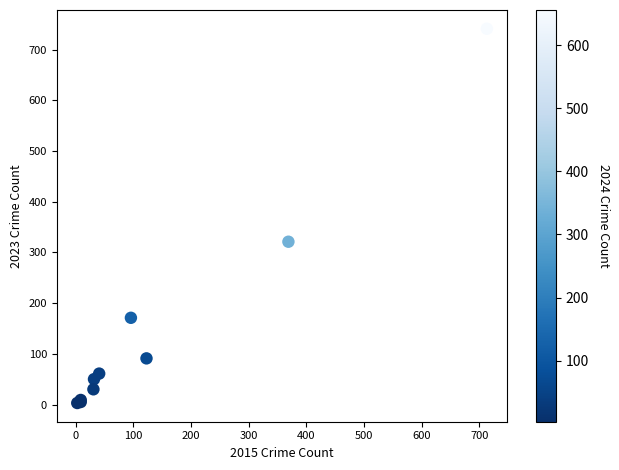

What Y value in the scatter plot is closest to 372?

321